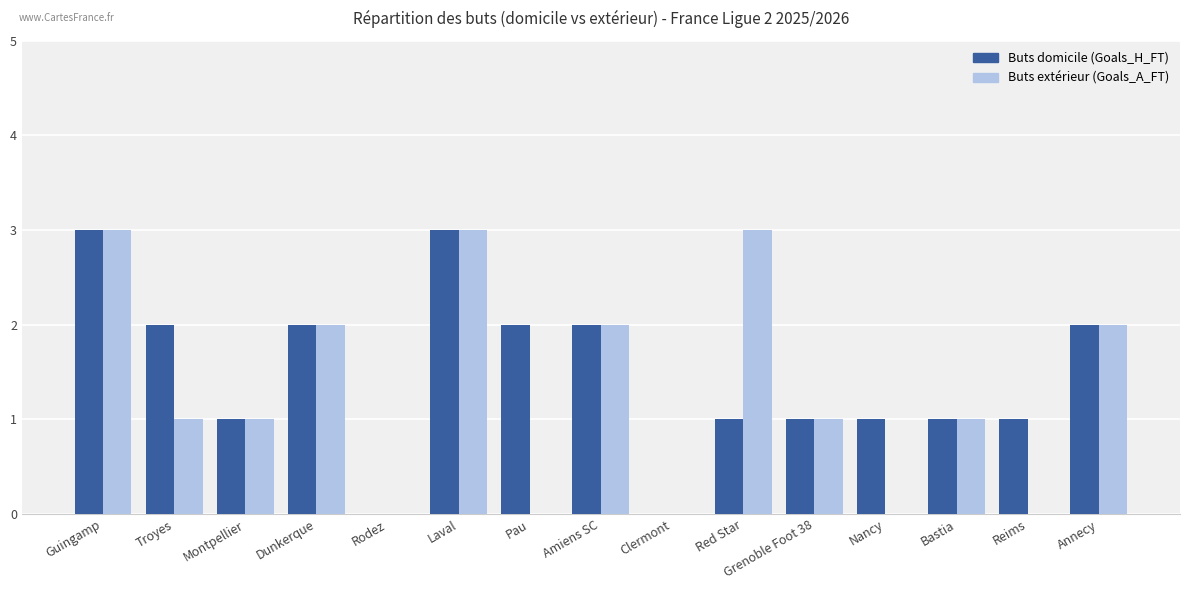

What is the total value across all series at Dunkerque?

4